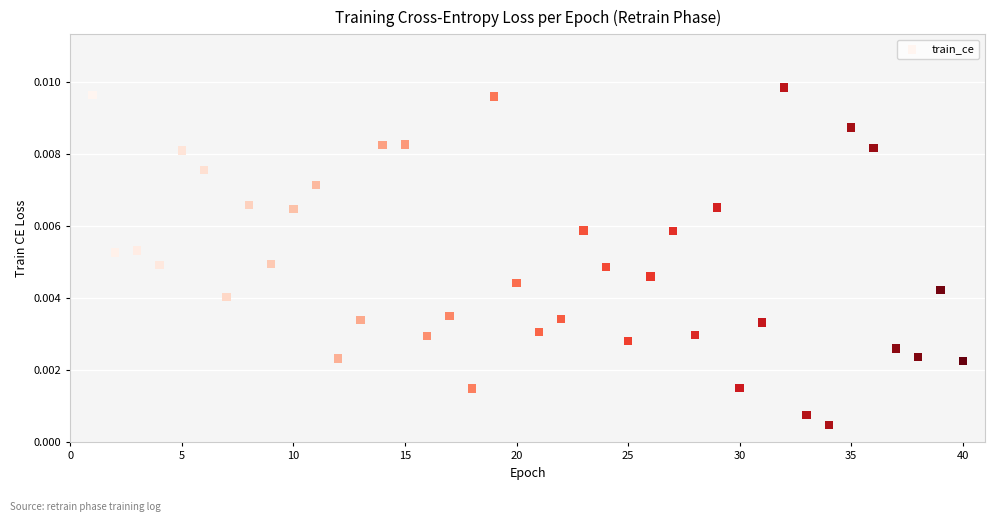

How many points are shown in the scatter plot?

40